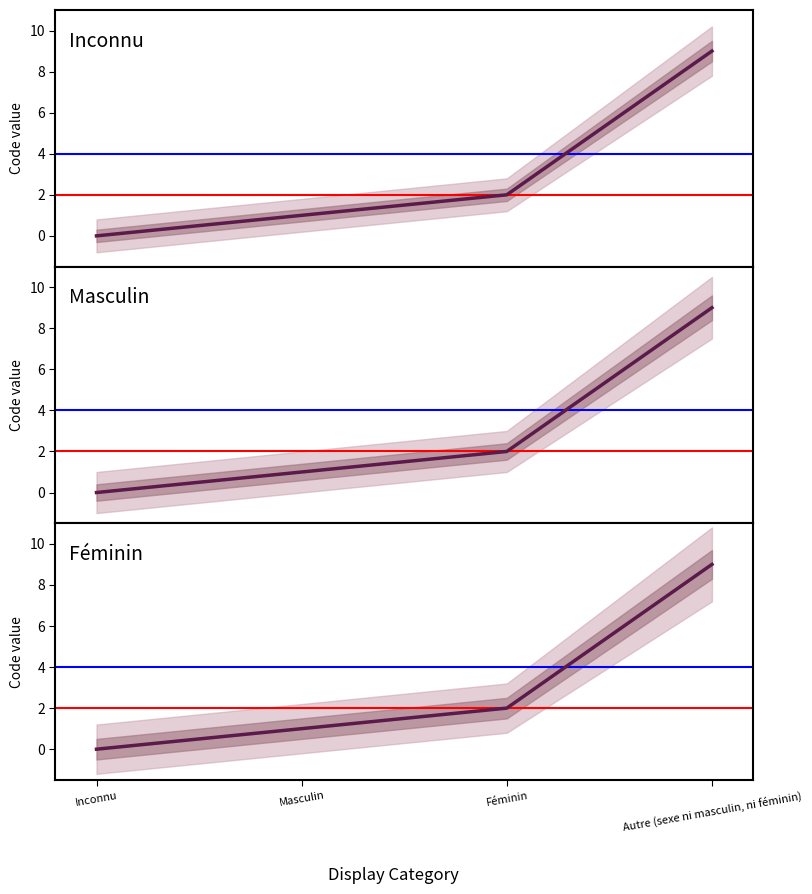

What is the label of the 1st point from the left?

Inconnu